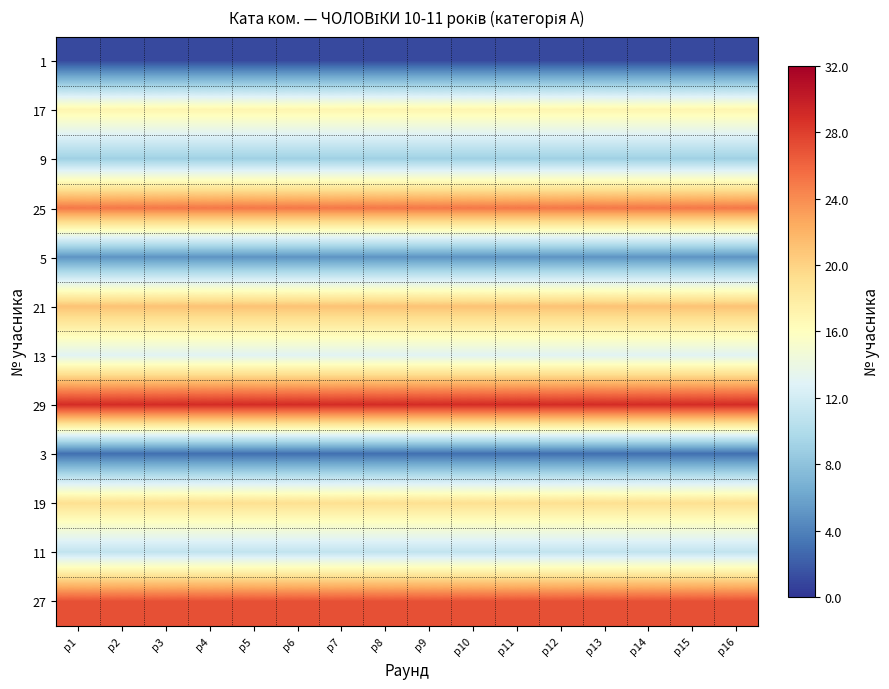

At how many categories does at least one series exceed 12?

16